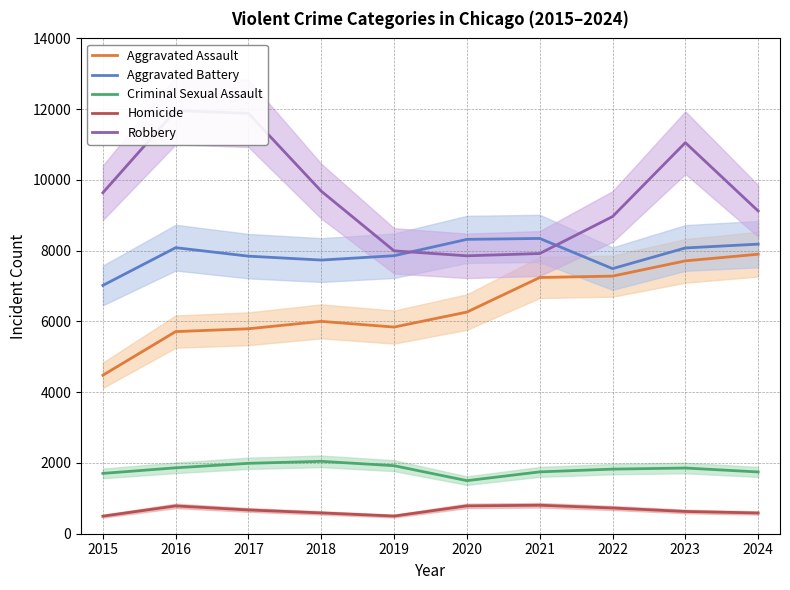

True or false: Aggravated Battery and Criminal Sexual Assault intersect in this chart.

False